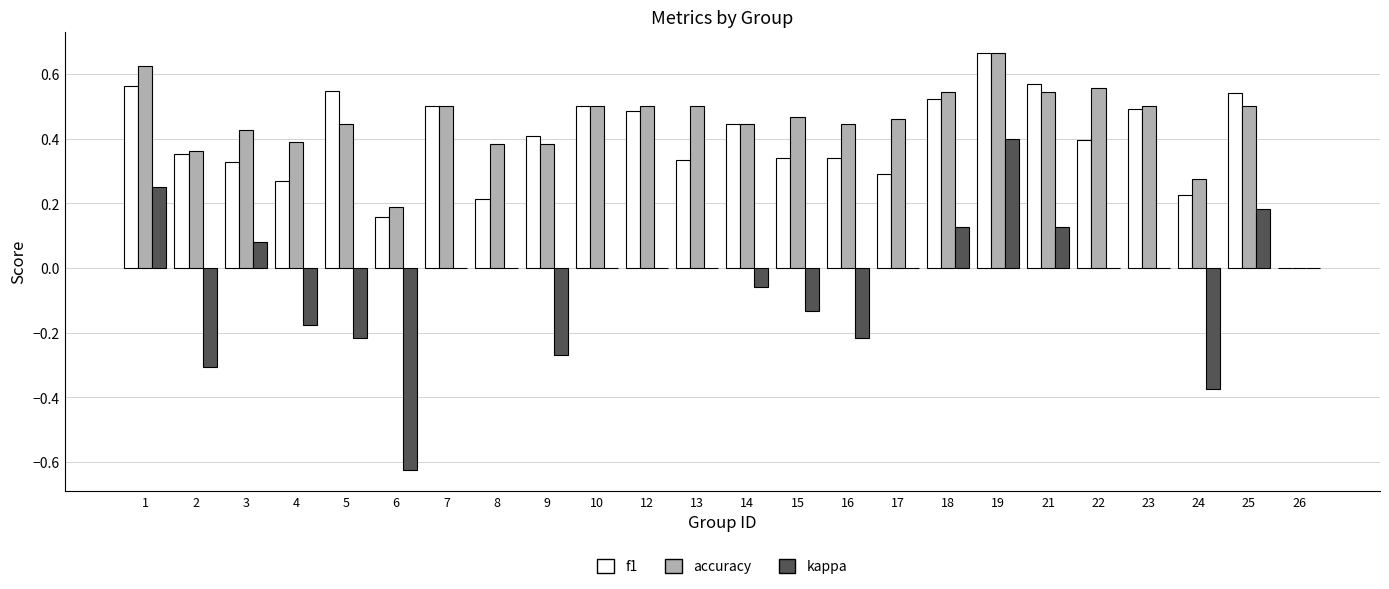

At which category is the sum across all series the highest?

19